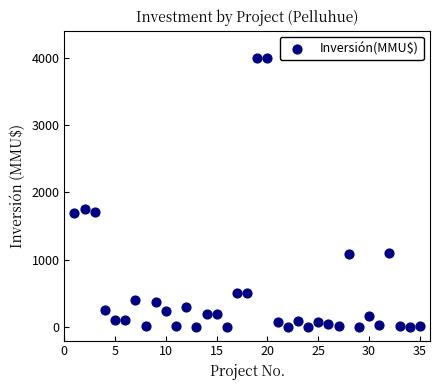

What is the range of X values (max minus min)?

34